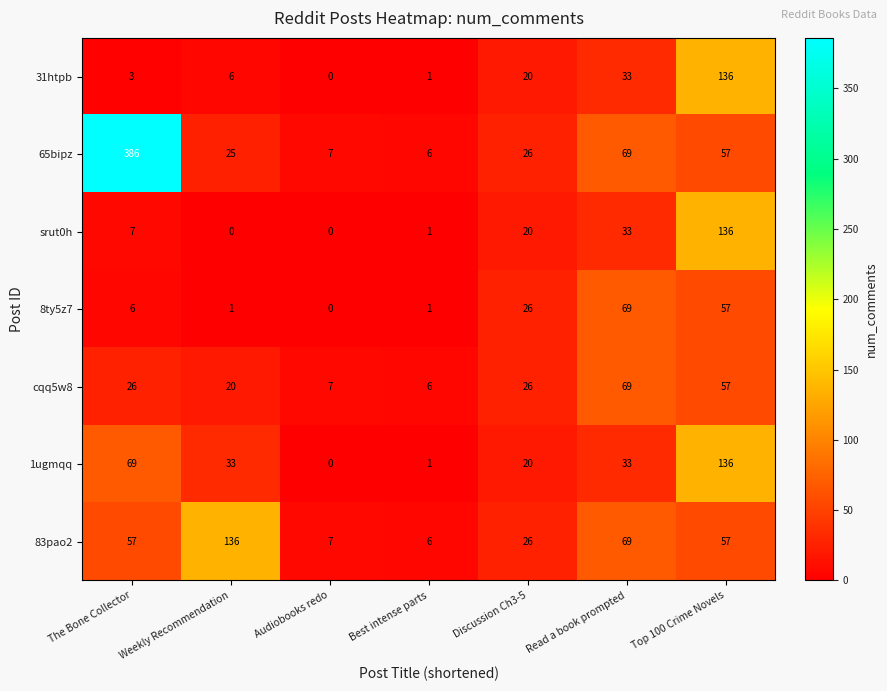

At The Bone Collector, list the series in order from largest to smallest.

65bipz, 1ugmqq, 83pao2, cqq5w8, srut0h, 8ty5z7, 31htpb